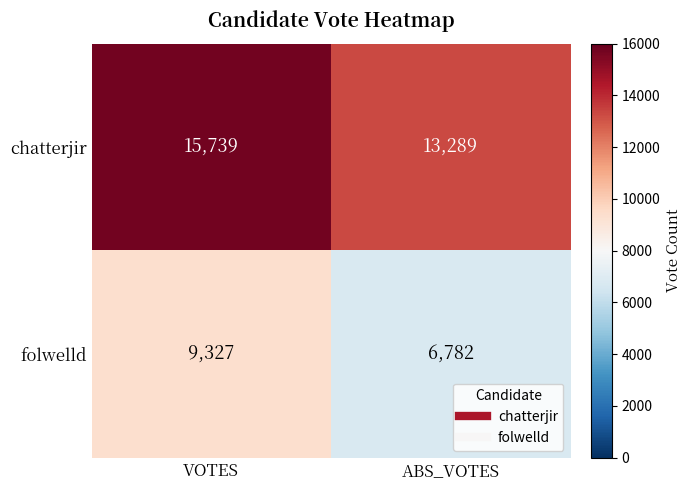

Reading left to right, transcribe all the data shown in this chart.

chatterjir: 15739	13289
folwelld: 9327	6782